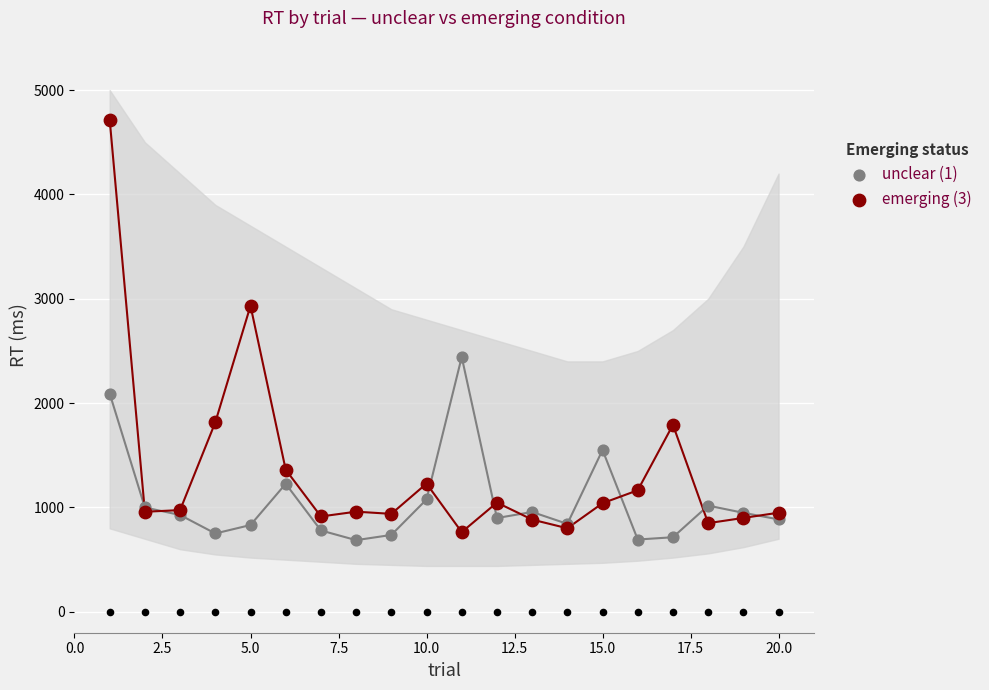

Which series has the largest total across all categories?

emerging (3)